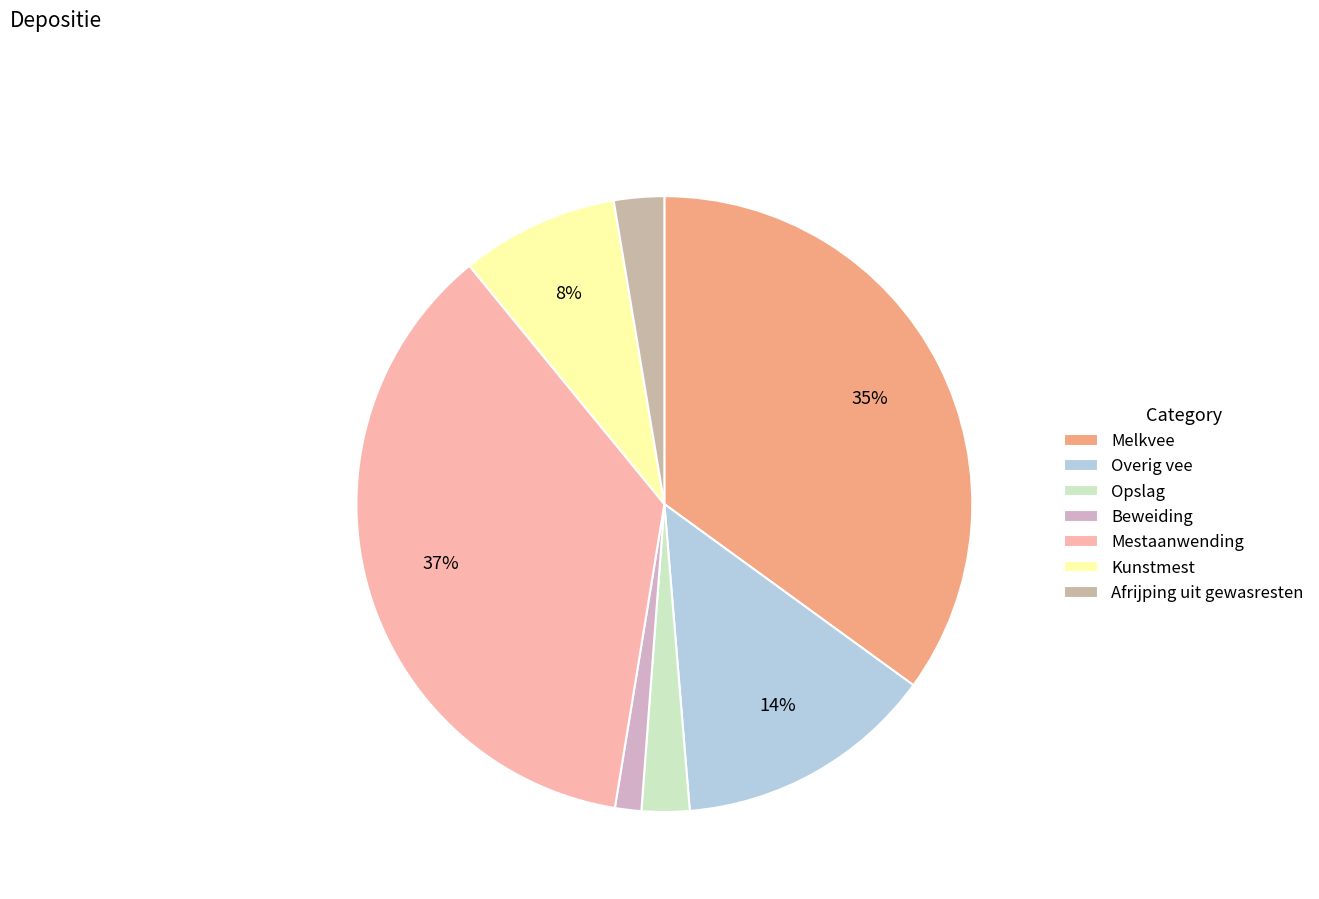

How many slices are in this pie chart?

7